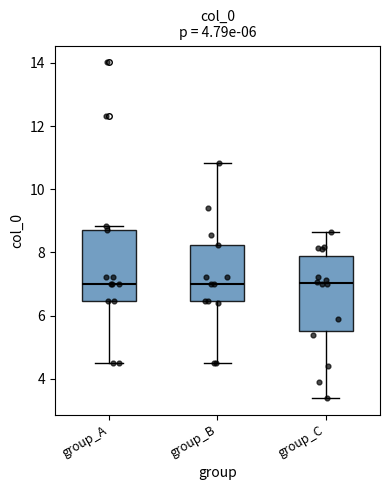

Reading left to right, transcribe this box plot: for each box, give where its median line is, the range the box spans, and where its two whiskers end, as read against the y-axis. The values are not printed on the chart, so give them approximately, as read against the axis.

group_A: median 7.0, box 6.4 to 8.8, whiskers 4.4 to 8.8 (just above the box's upper edge)
group_B: median 7.0, box 6.4 to 8.2, whiskers 4.4 to 10.8
group_C: median 7.0, box 5.6 to 7.8, whiskers 3.4 to 8.6